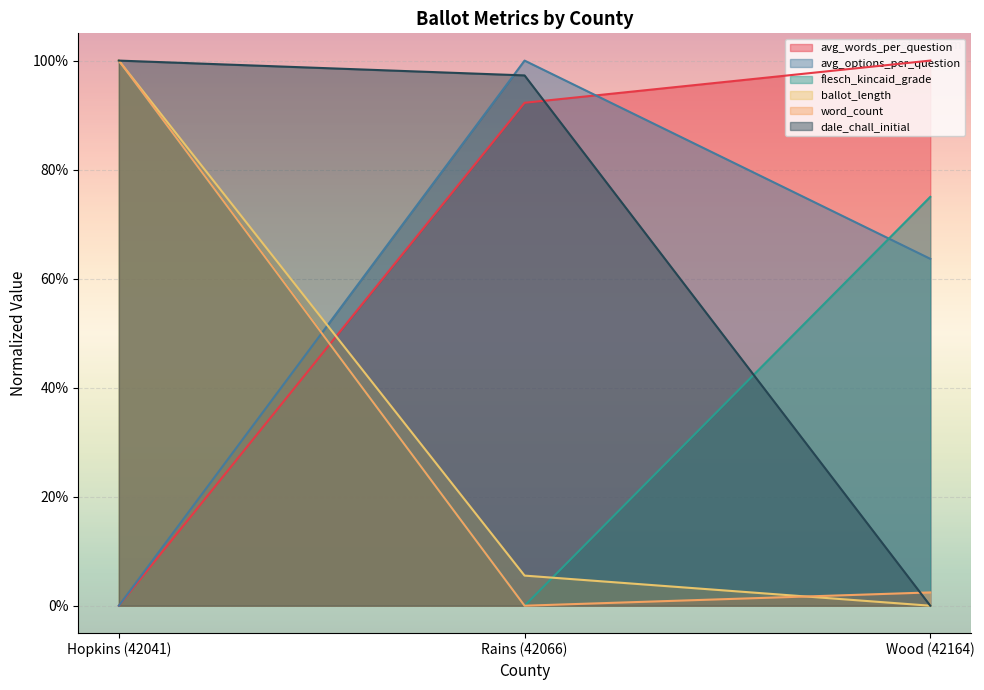

The value of flesch_kincaid_grade at Hopkins (42041) is 1.0. True or false?

True